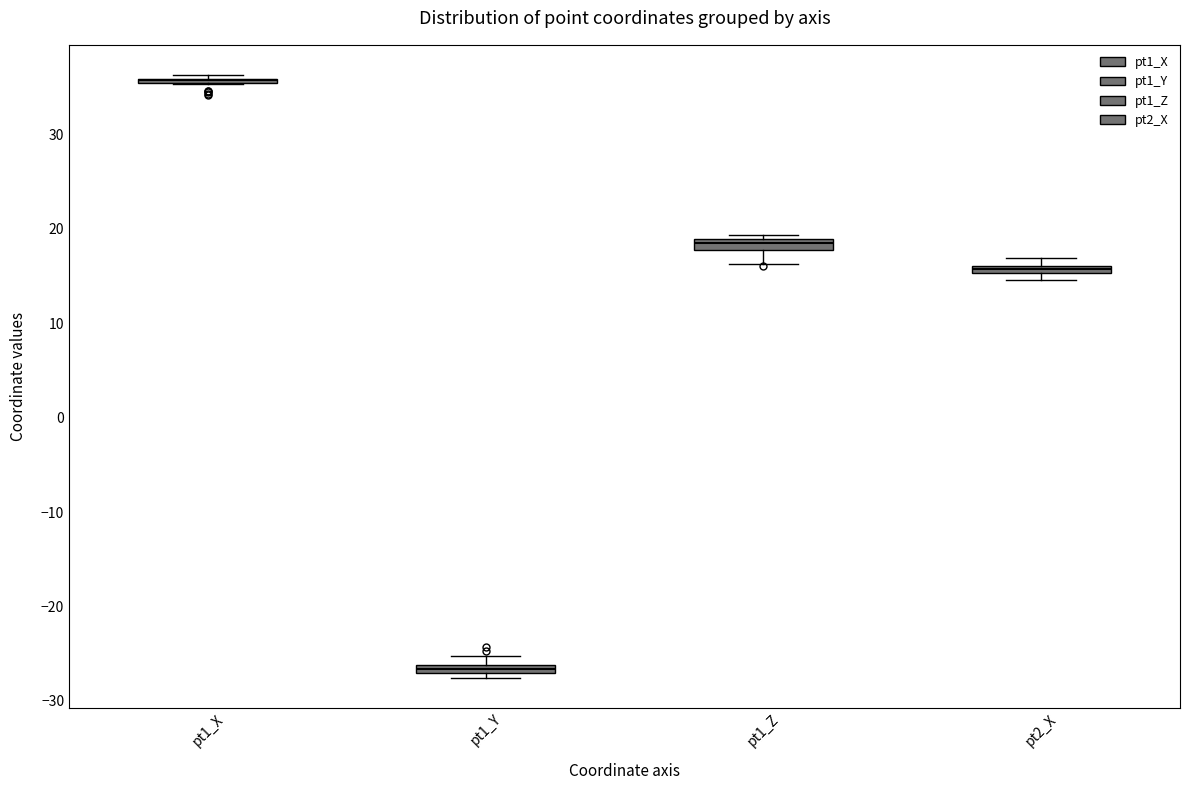

Where does the lower whisker of the box for pt1_Z end on the y-axis? The values are not printed on the chart, so give them approximately, as read against the axis.

16